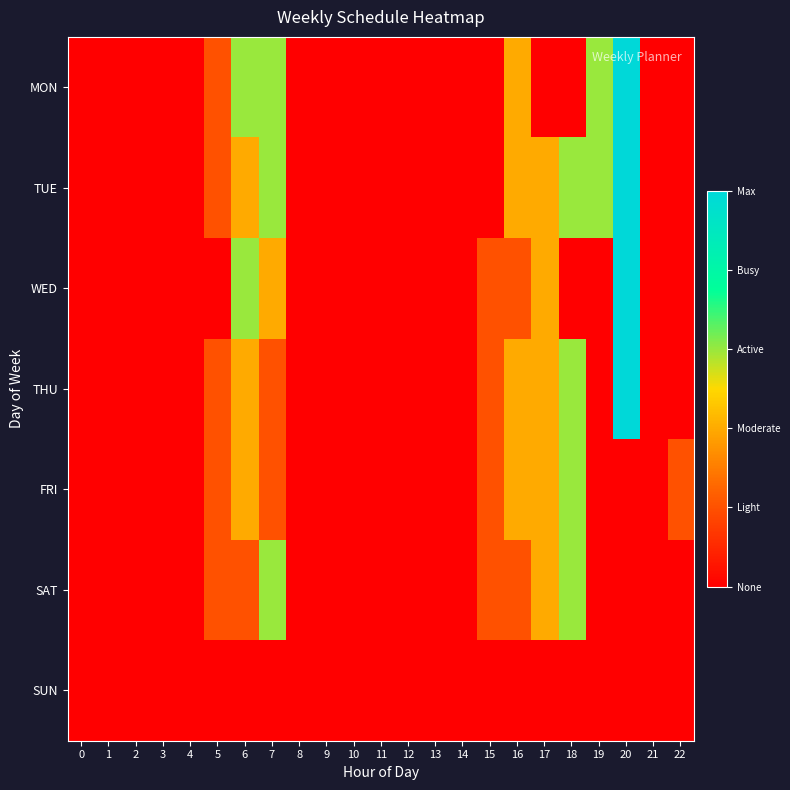

Which series has the largest range (max minus min)?

MON